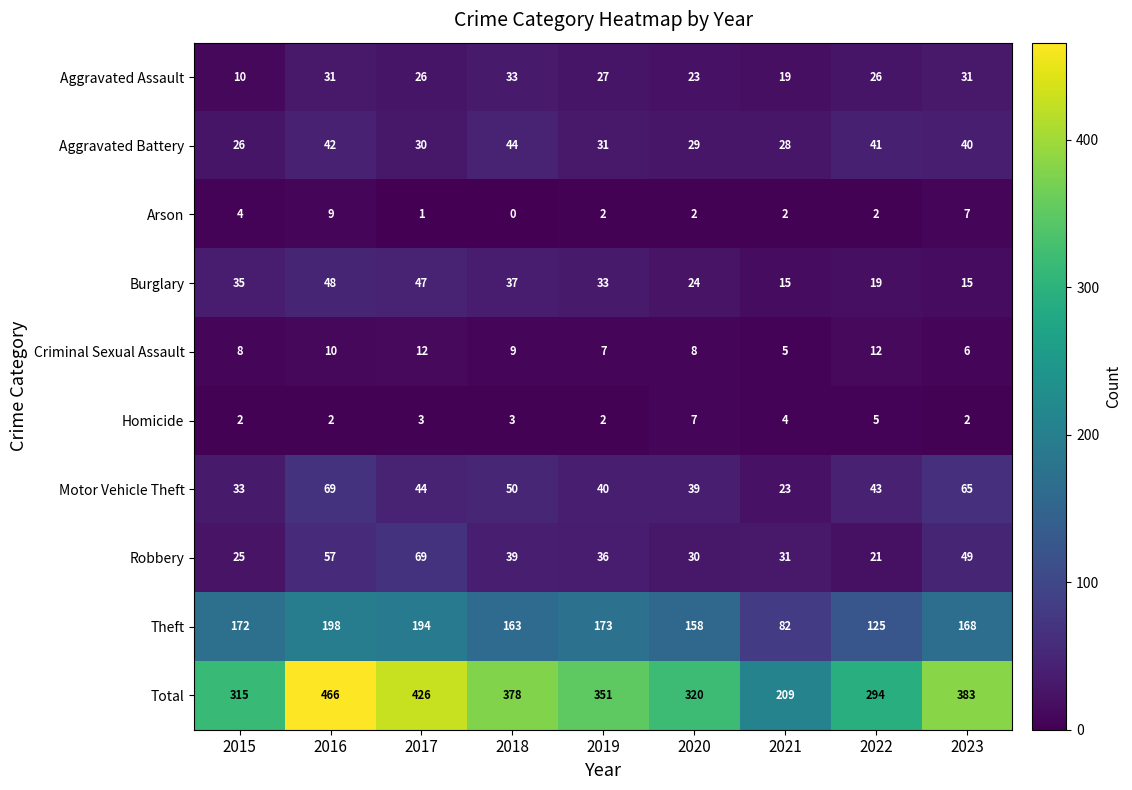

Rank the series at 2016 from highest to lowest value.

Total, Theft, Motor Vehicle Theft, Robbery, Burglary, Aggravated Battery, Aggravated Assault, Criminal Sexual Assault, Arson, Homicide